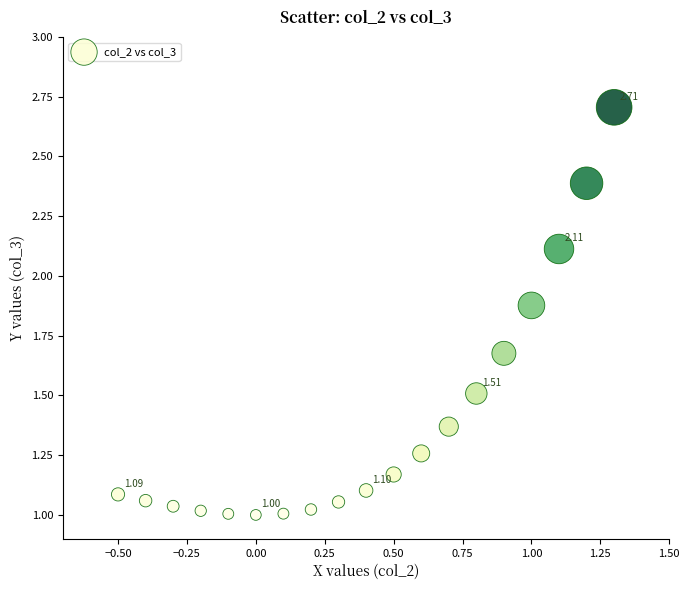

What is the range of X values (max minus min)?

1.8